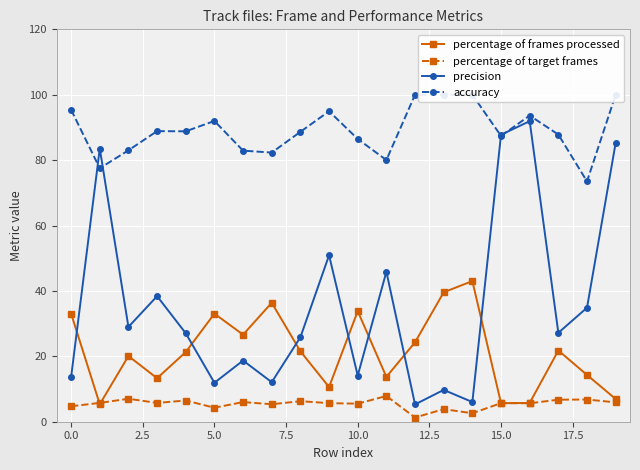

What is the maximum value for precision?

91.9